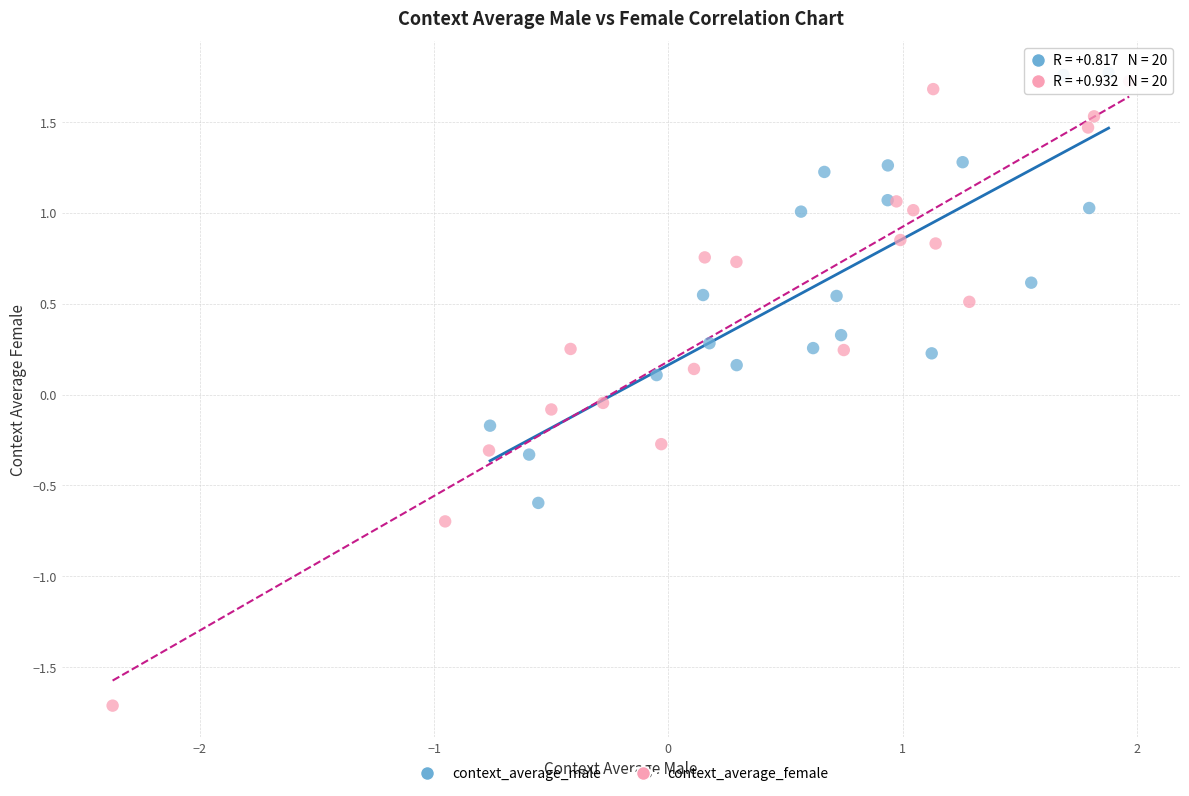

Which series contains the lowest Y value?

context_average_female